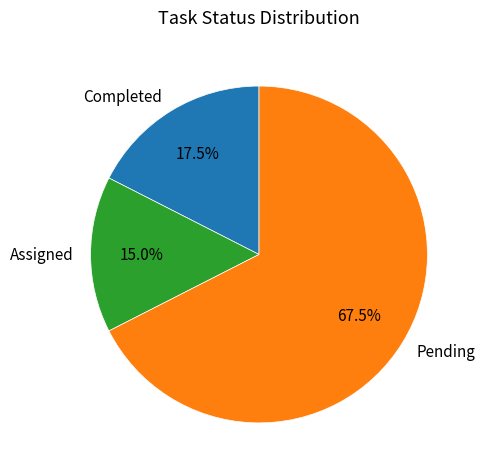

Combined, what portion of the pie is Pending and Assigned?

82.5%